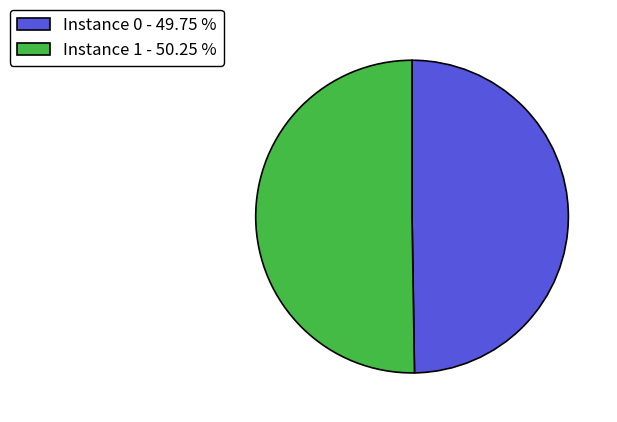

Which category has the biggest portion of the pie?

Instance 1 - 50.25 %